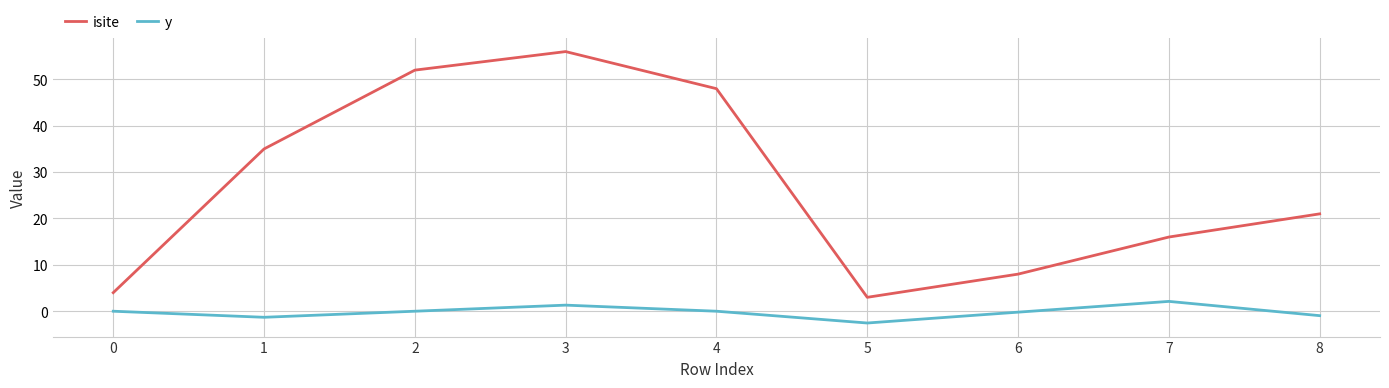

Rank the series by their maximum value, from lowest to highest.

y, isite